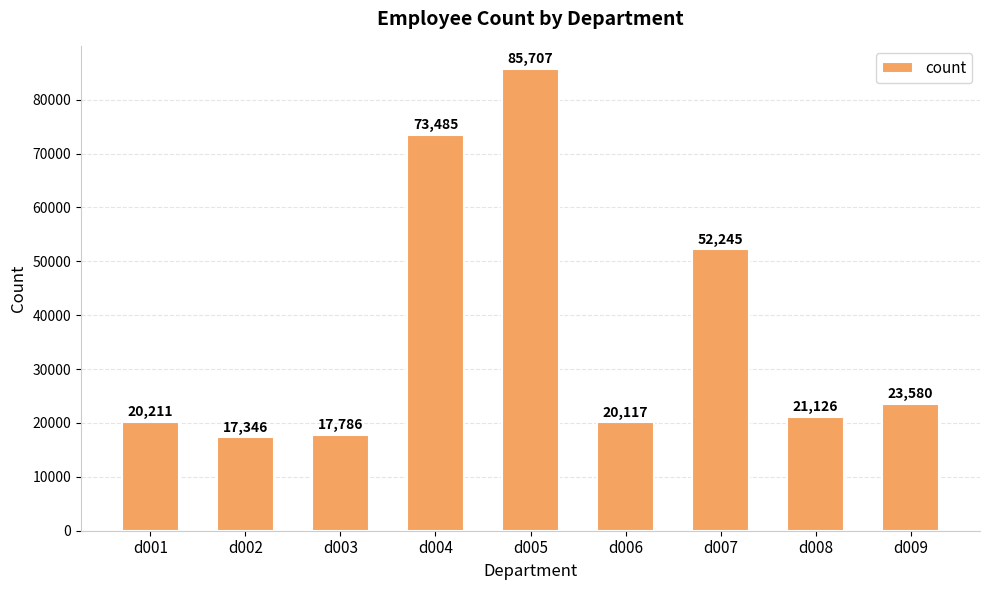

What is the change in value from d003 to d005?

+67921